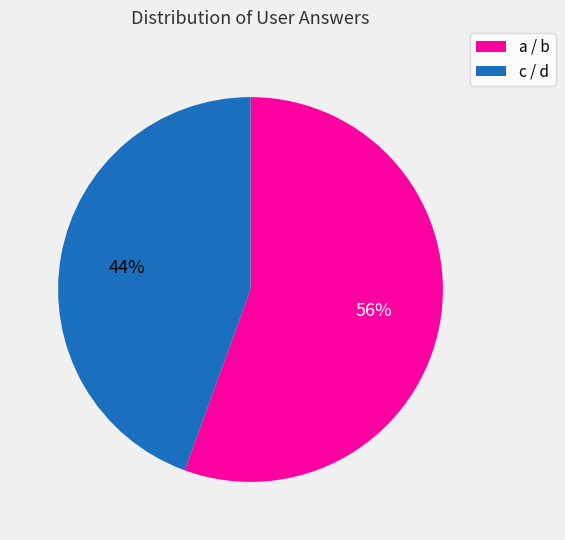

Does any single category account for the majority?

Yes